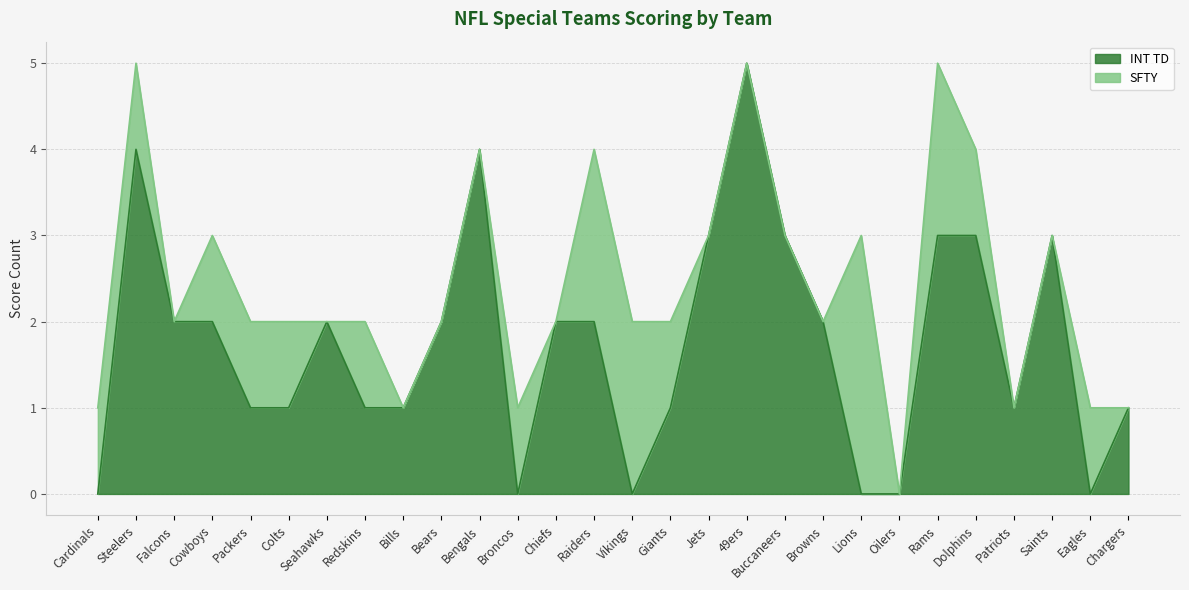

At which category does the chart reach its peak across all series?

49ers